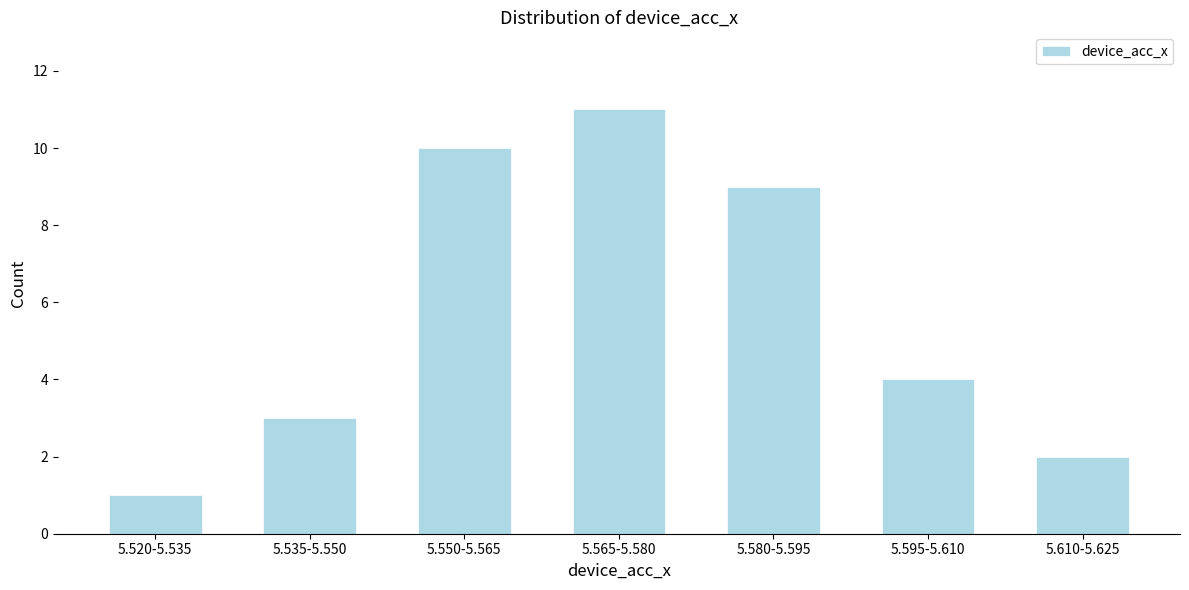

Reading left to right, extract all data points from this chart.

5.520-5.535=1	5.535-5.550=3	5.550-5.565=10	5.565-5.580=11	5.580-5.595=9	5.595-5.610=4	5.610-5.625=2